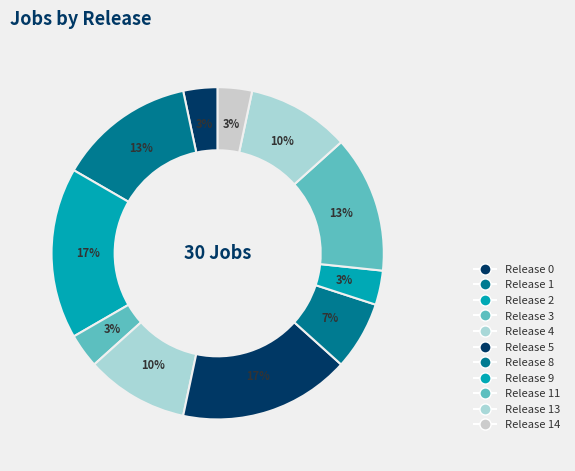

How many segments does this pie chart have?

11